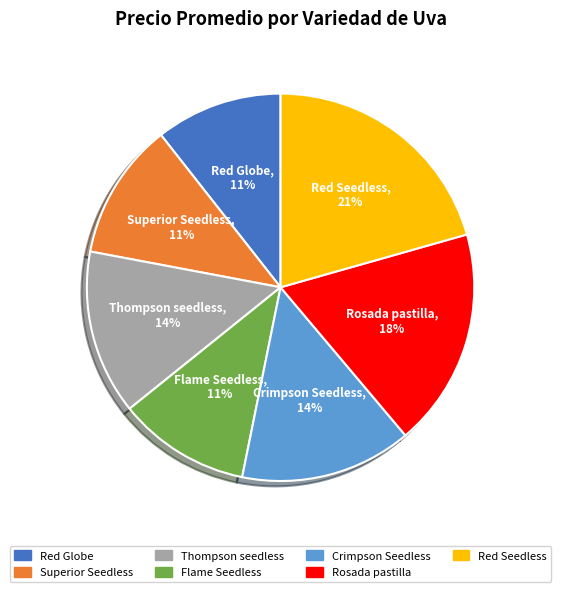

Is the sum of Red Seedless and Rosada pastilla greater than half?

No